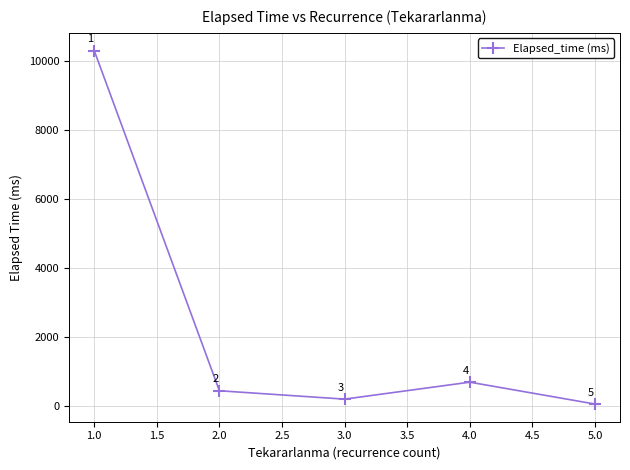

Where is the data nearest to the value 5183?

4.0